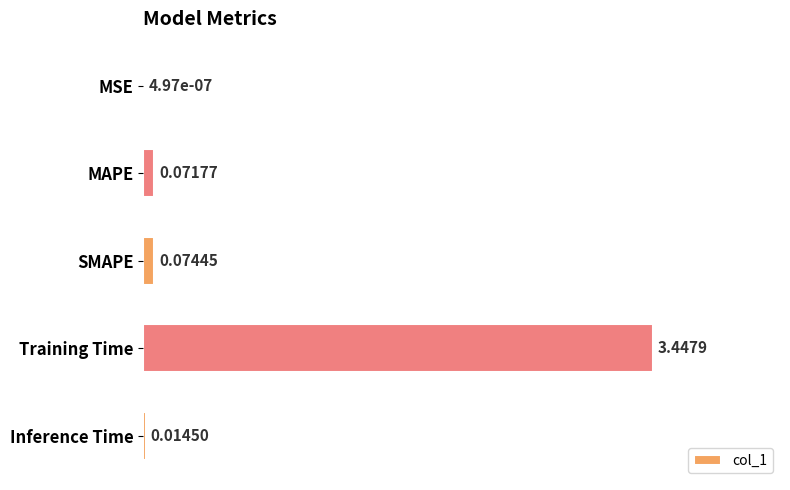

Which has a higher value, Training Time or SMAPE?

Training Time